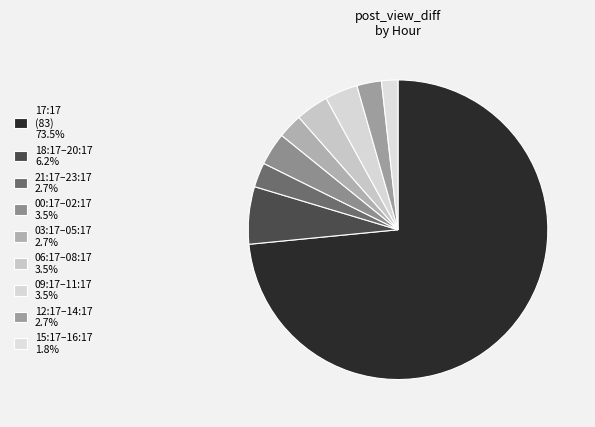

How many segments does this pie chart have?

9